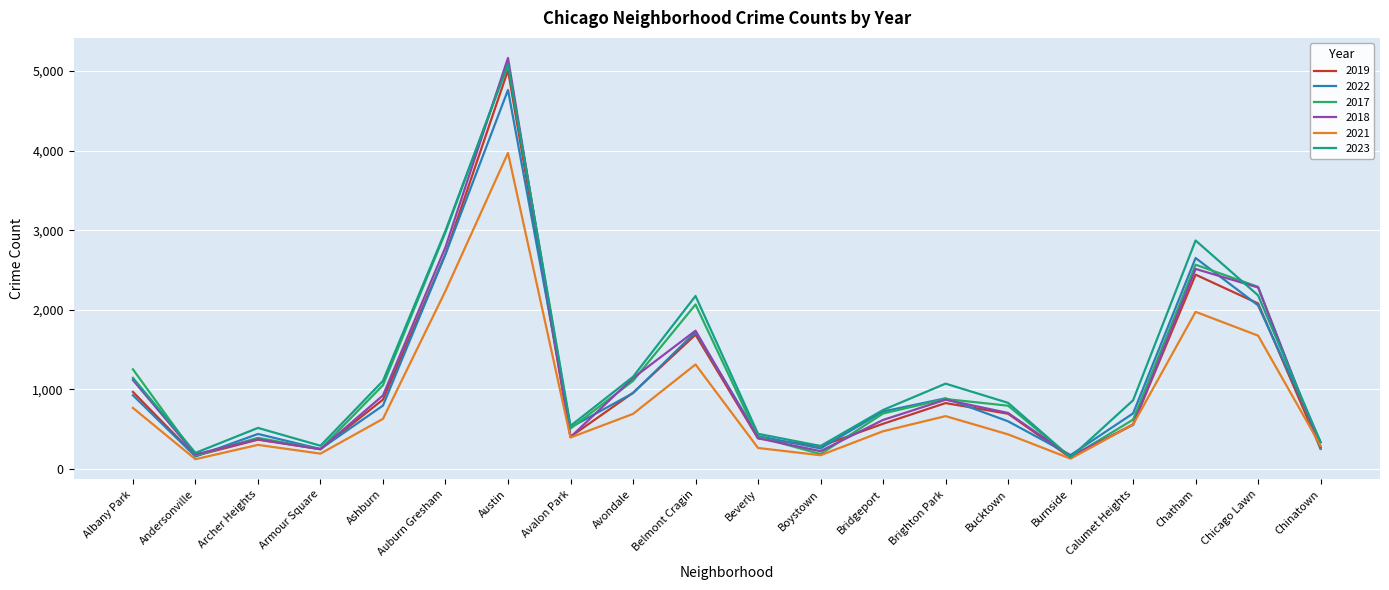

Is the value of 2019 at Burnside greater than the value of 2018 at Archer Heights?

No